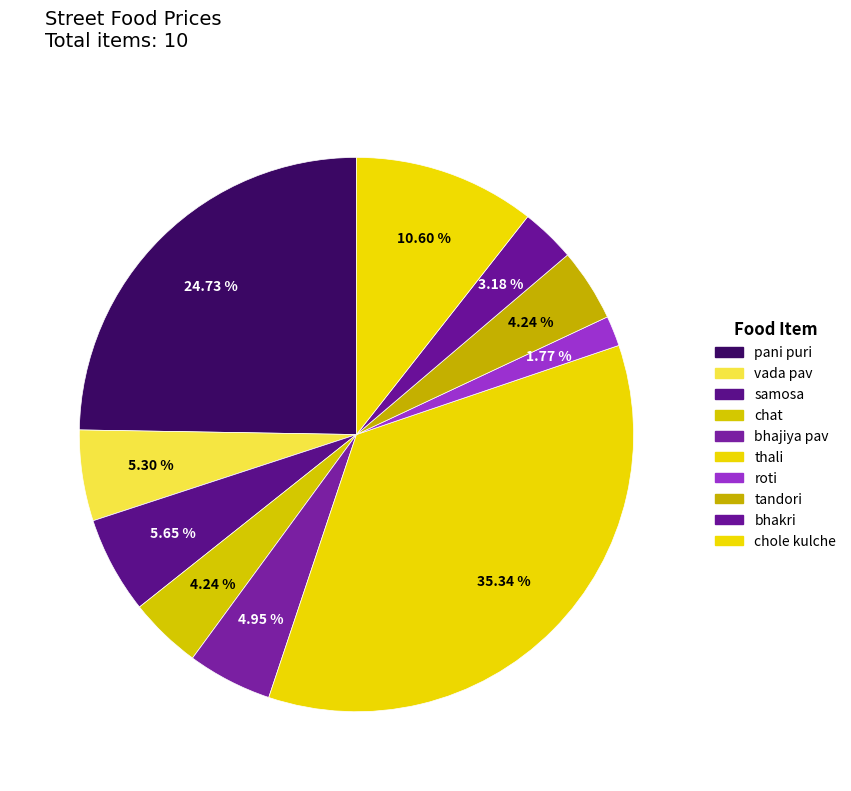

How many segments does this pie chart have?

10